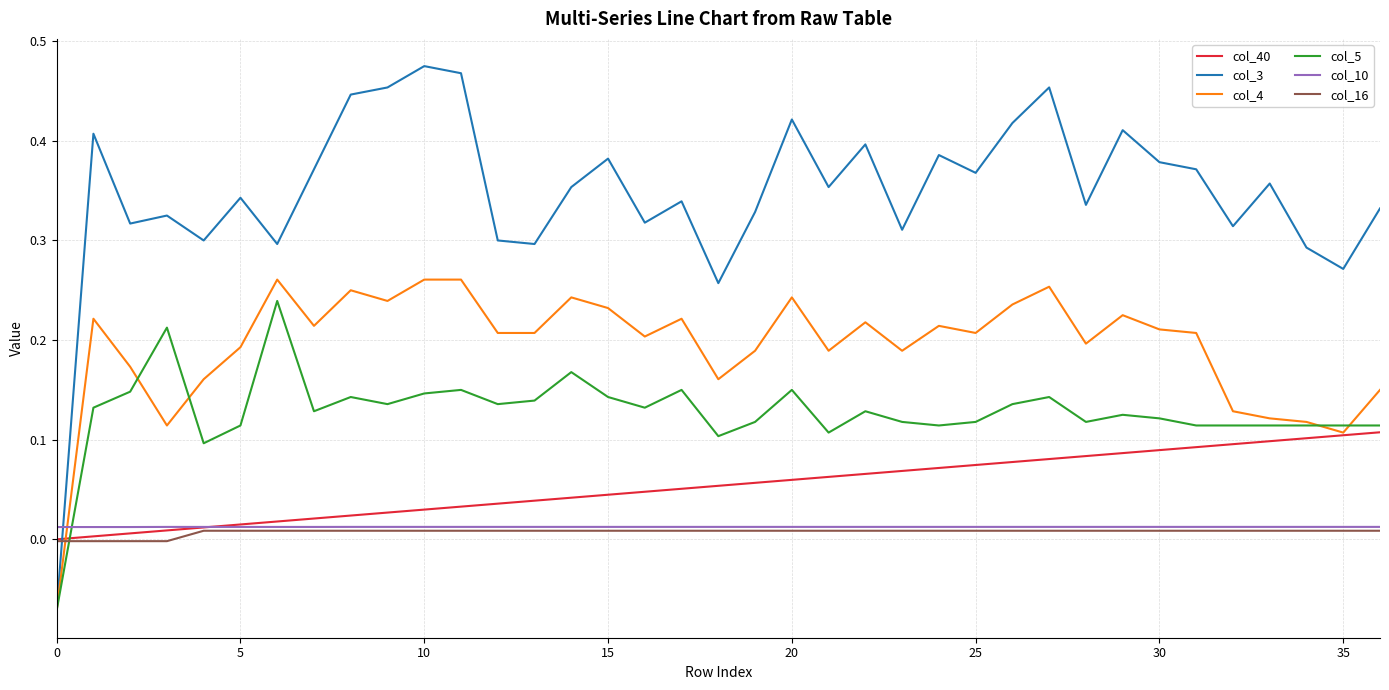

How many positive values does the col_4 series have?

36